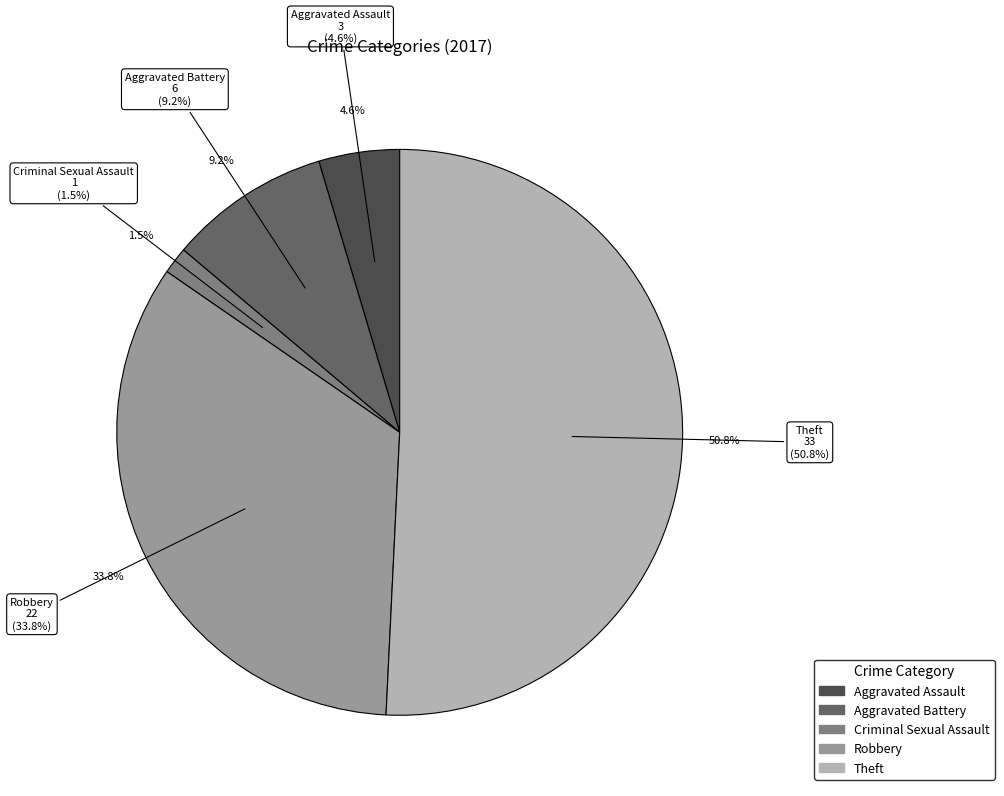

Which slice represents more than half of the pie?

Theft